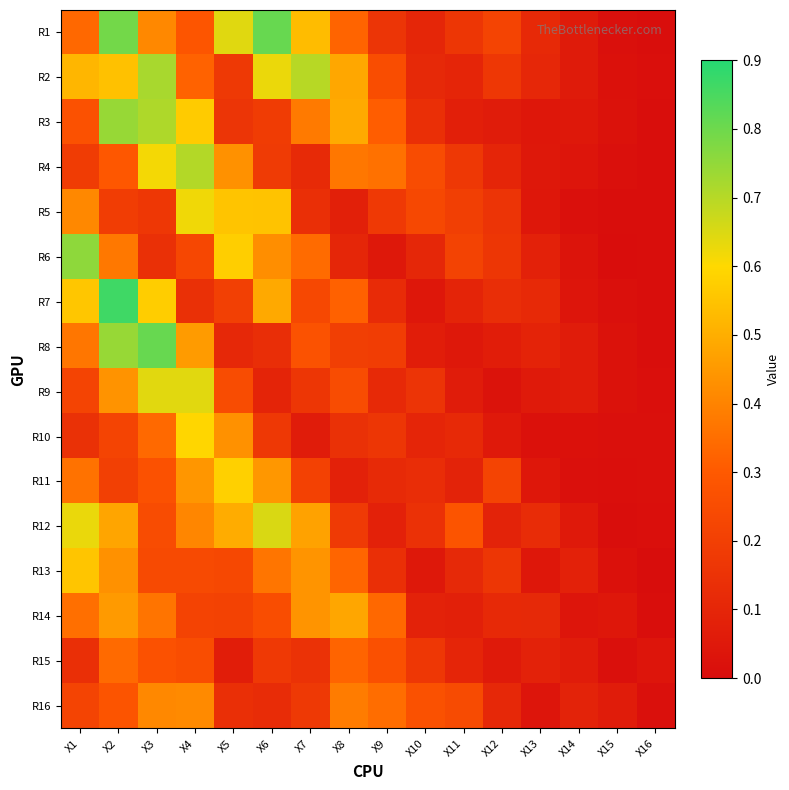

How many series are shown in this chart?

16